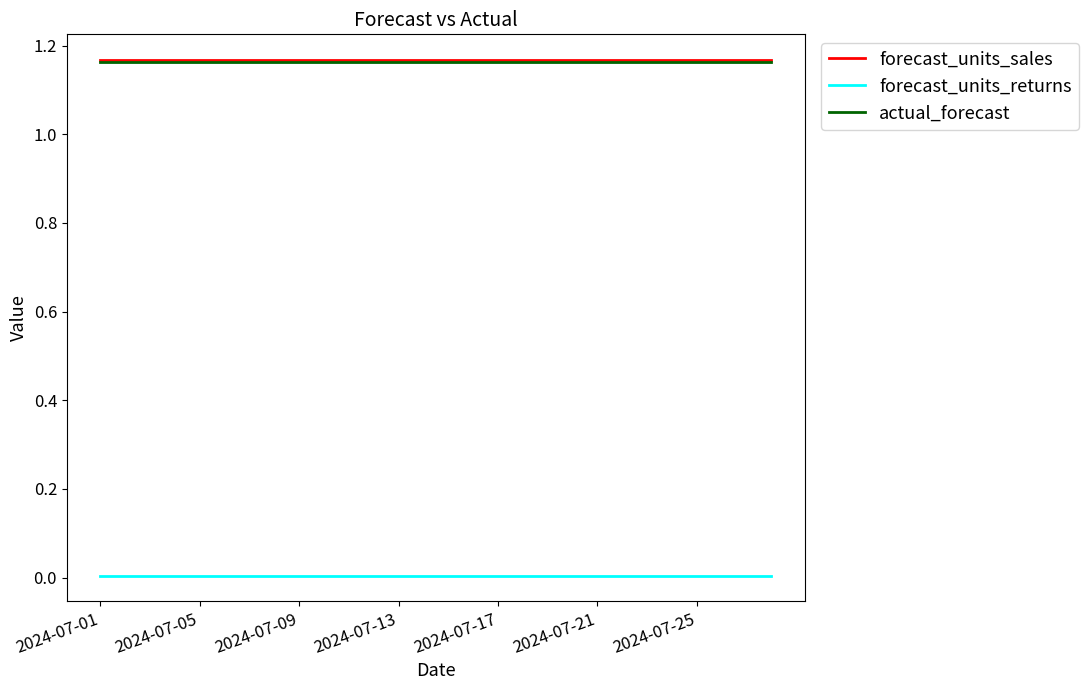

True or false: forecast_units_returns and actual_forecast intersect in this chart.

False